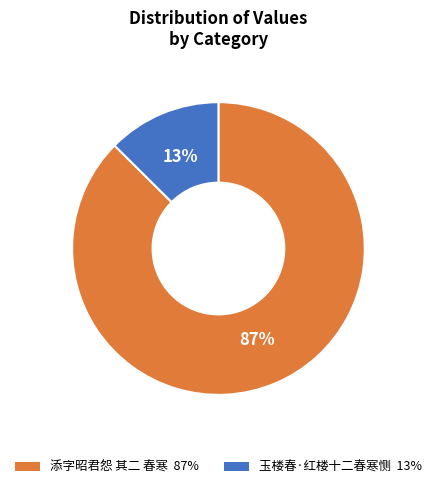

To the nearest percent, what is the combined percentage of 添字昭君怨 其二 春寒 and 玉楼春·红楼十二春寒恻?

100%